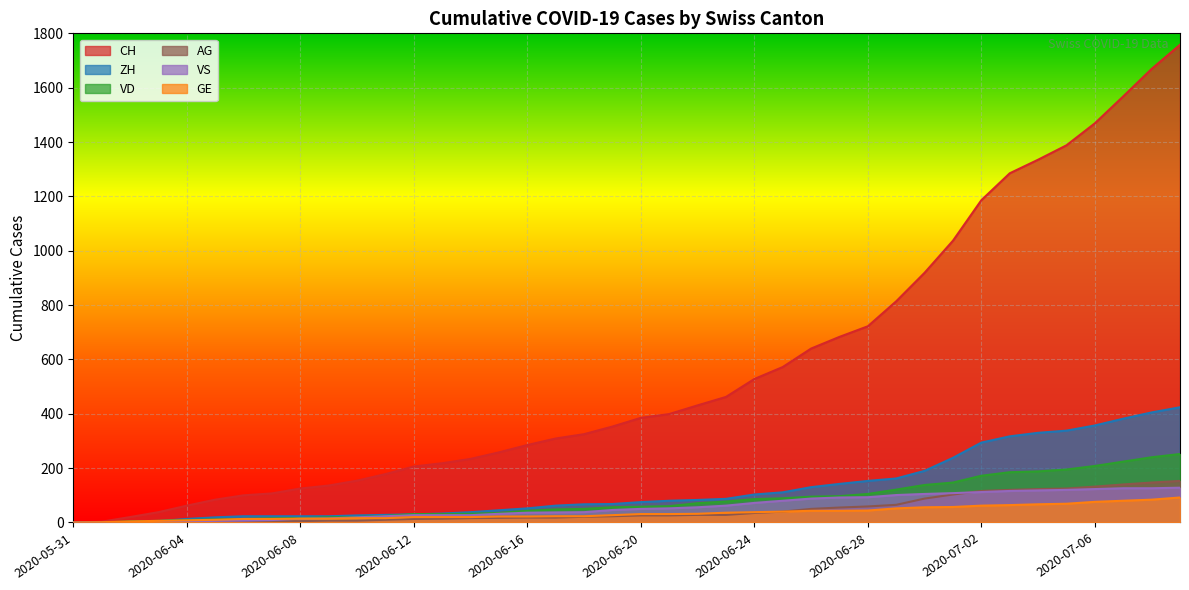

Between 2020-06-06 and 2020-07-07, which series saw the biggest shift?

CH